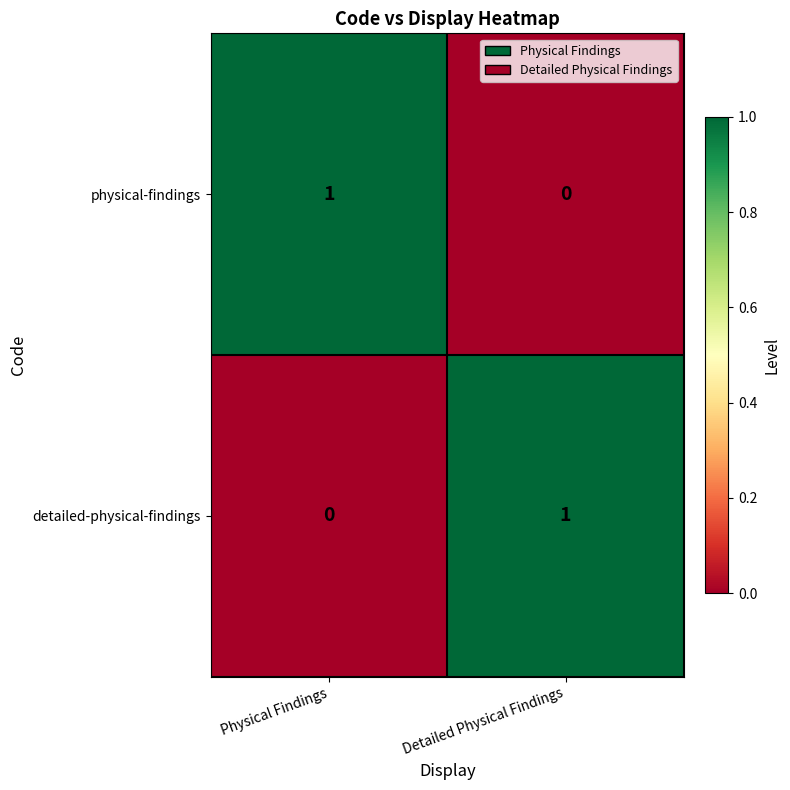

Rank the series at Physical Findings from lowest to highest value.

detailed-physical-findings, physical-findings